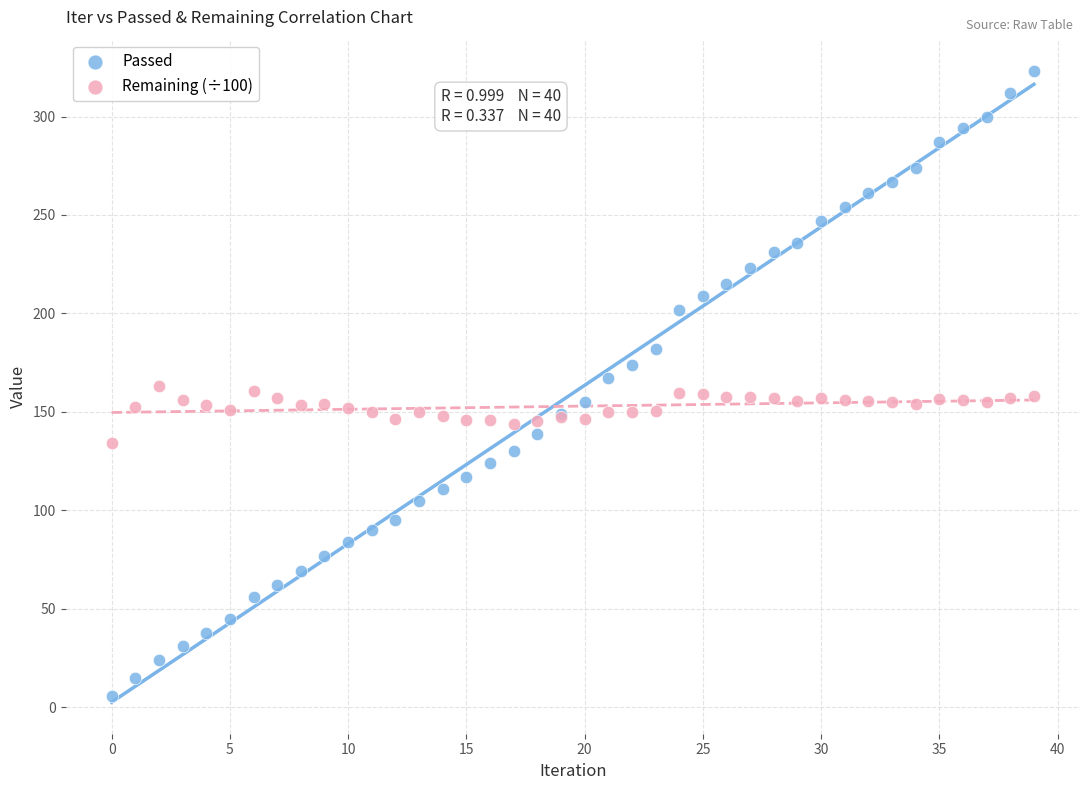

Which series contains the lowest Y value?

Passed